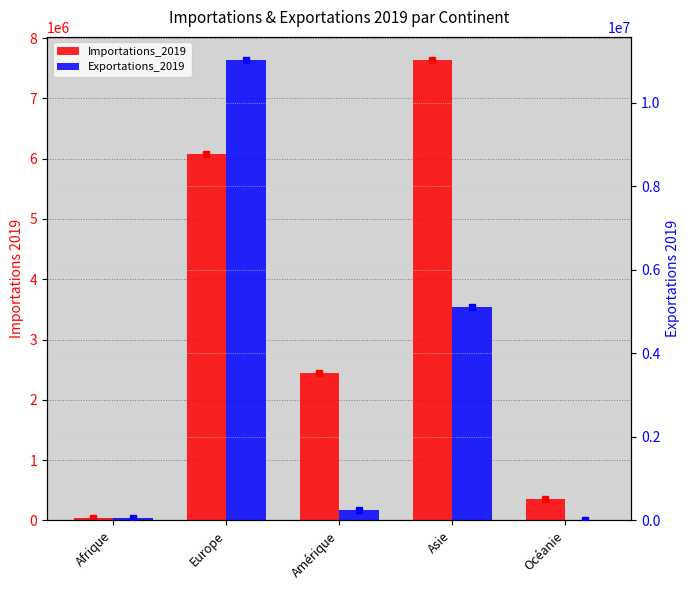

At how many categories does at least one series exceed 5317373?

2